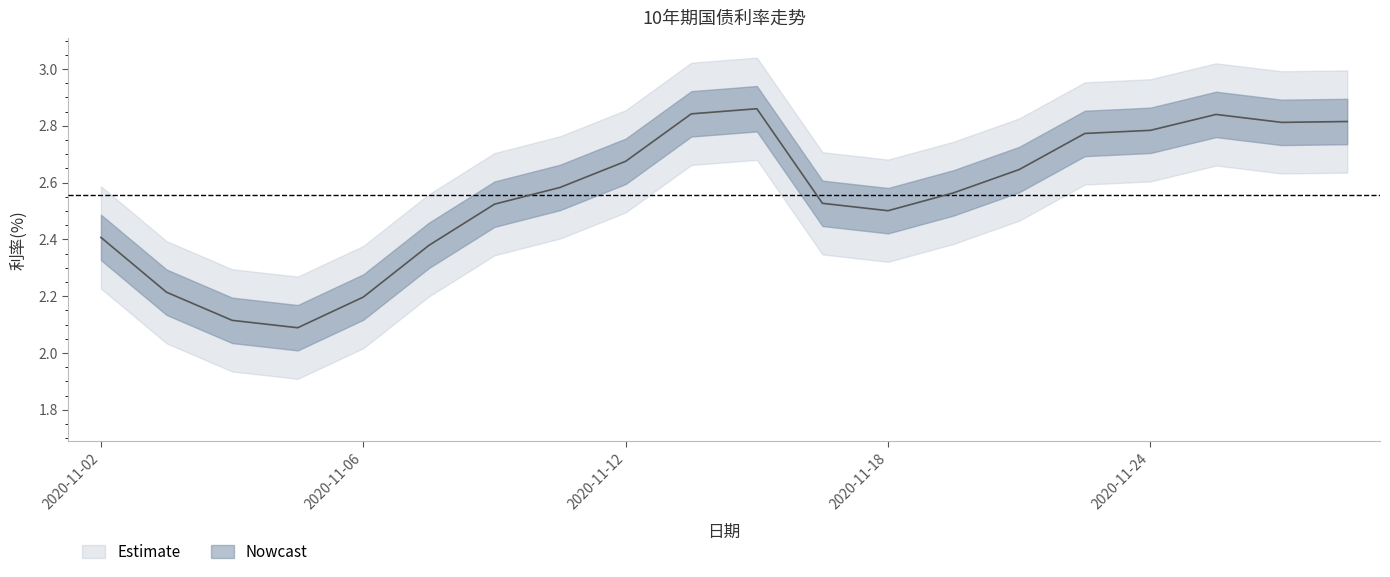

Reading right to left, extract all data points from this chart.

2020-11-27=2.8	2020-11-26=2.8	2020-11-25=2.8	2020-11-24=2.8	2020-11-23=2.8	2020-11-20=2.6	2020-11-19=2.6	2020-11-18=2.5	2020-11-17=2.5	2020-11-16=2.9	2020-11-13=2.8	2020-11-12=2.7	2020-11-11=2.6	2020-11-10=2.5	2020-11-09=2.4	2020-11-06=2.2	2020-11-05=2.1	2020-11-04=2.1	2020-11-03=2.2	2020-11-02=2.4